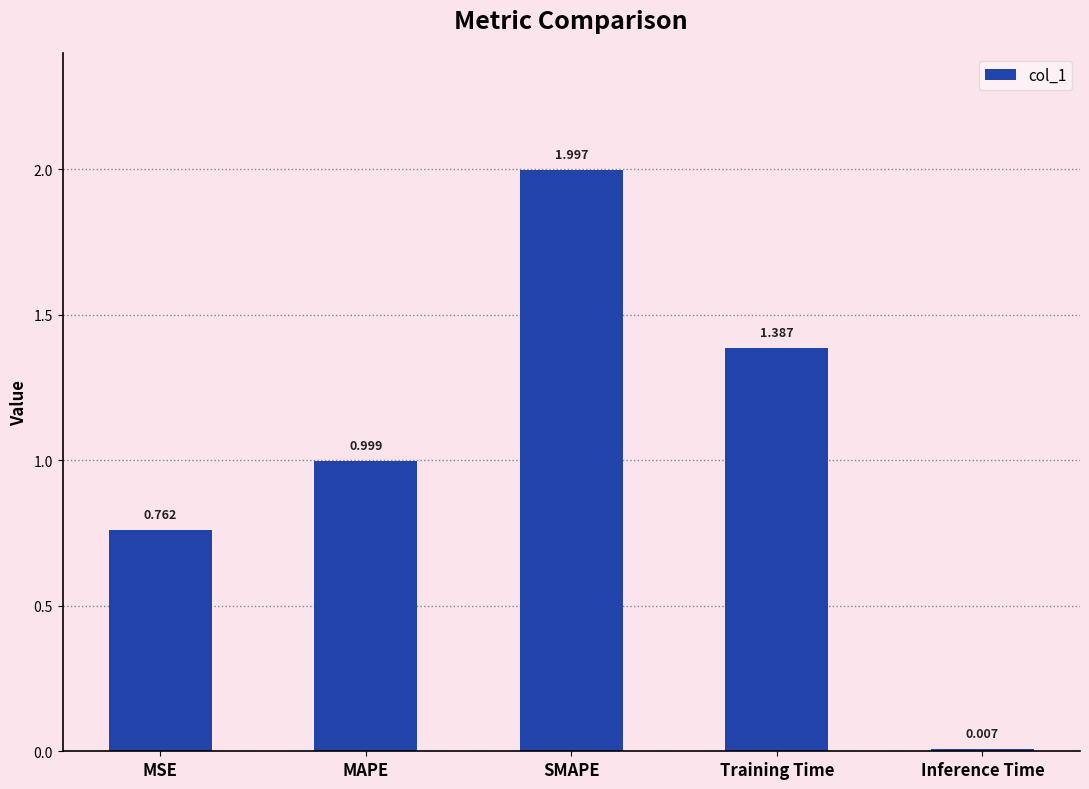

At which label is the value closest to 1?

MAPE